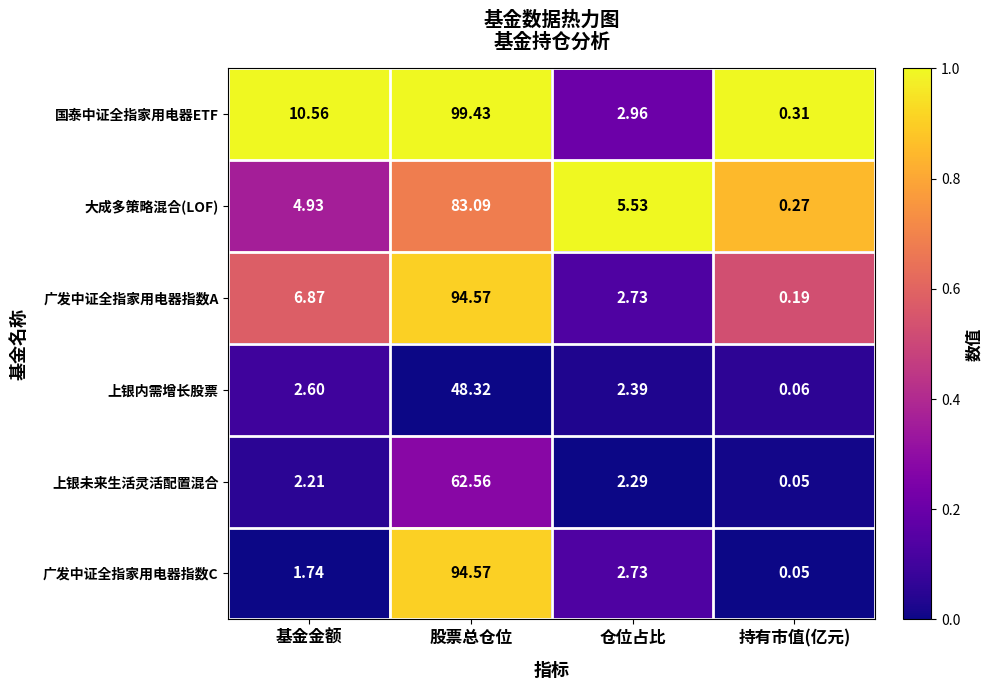

Which label corresponds to the largest value in the chart?

股票总仓位